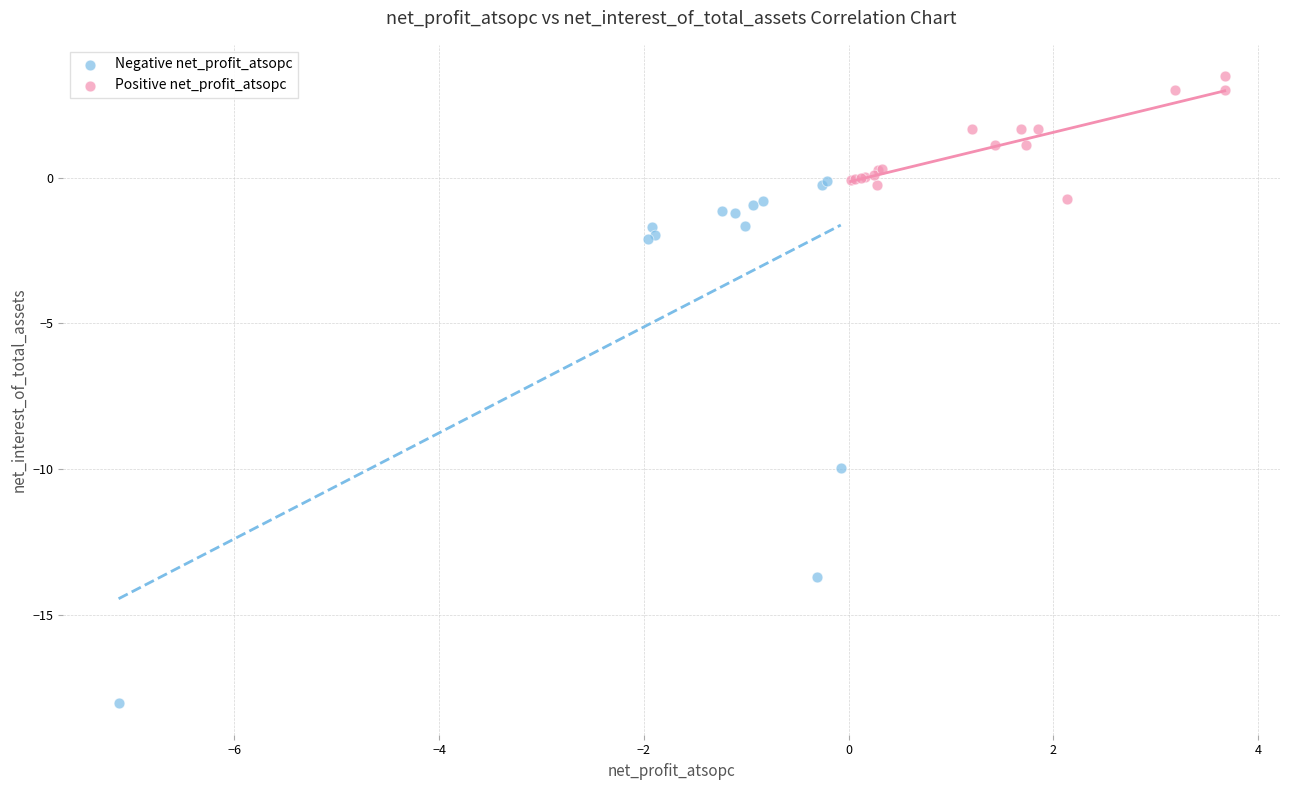

What are all the series names shown in the legend?

Negative net_profit_atsopc, Positive net_profit_atsopc